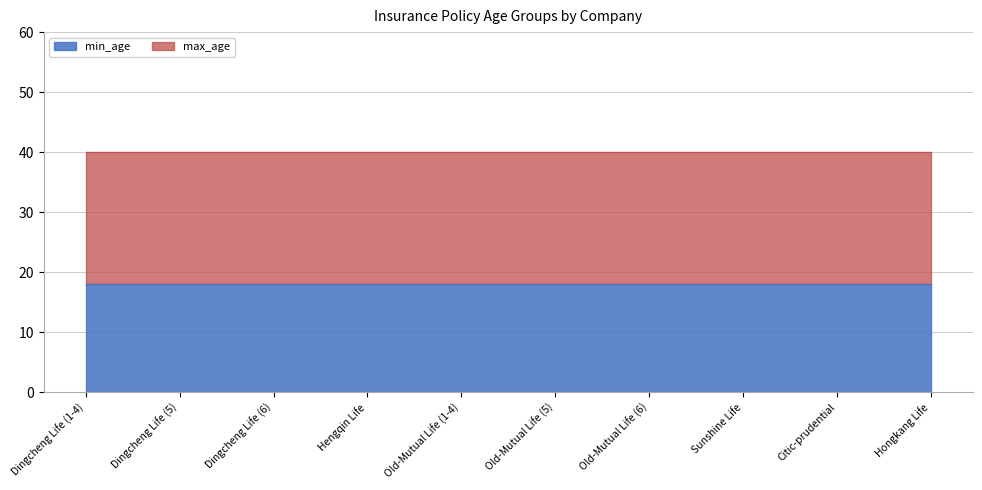

How many data points does each series have?

10